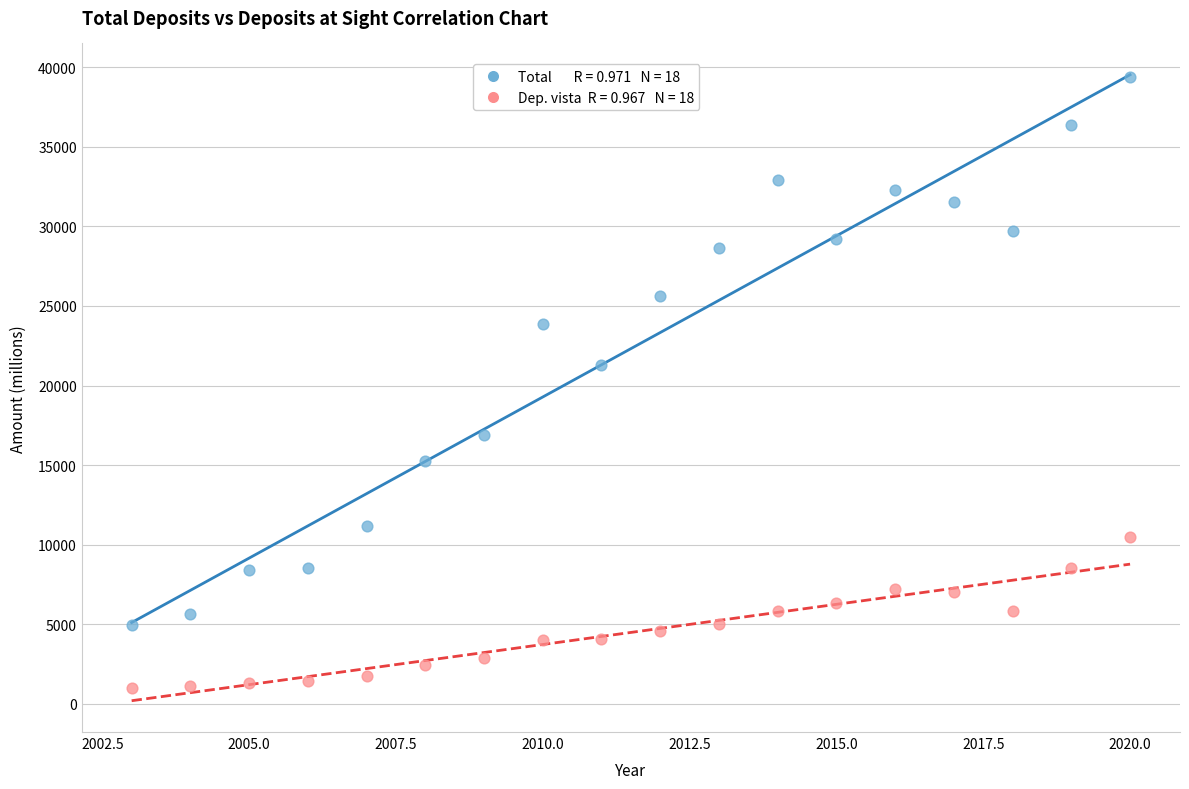

Across all series, what Y value is closest to 20200?

21308.0